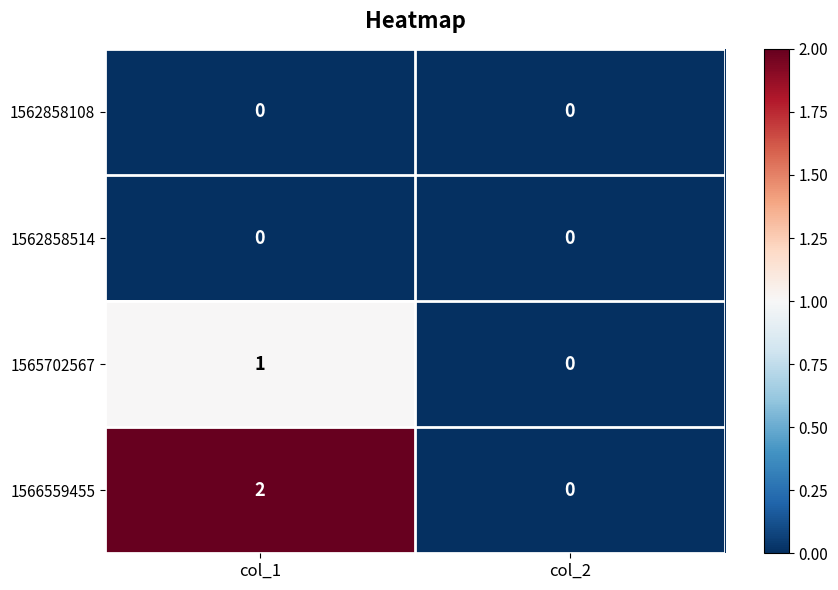

Between col_1 and col_2, which series saw the biggest shift?

1566559455